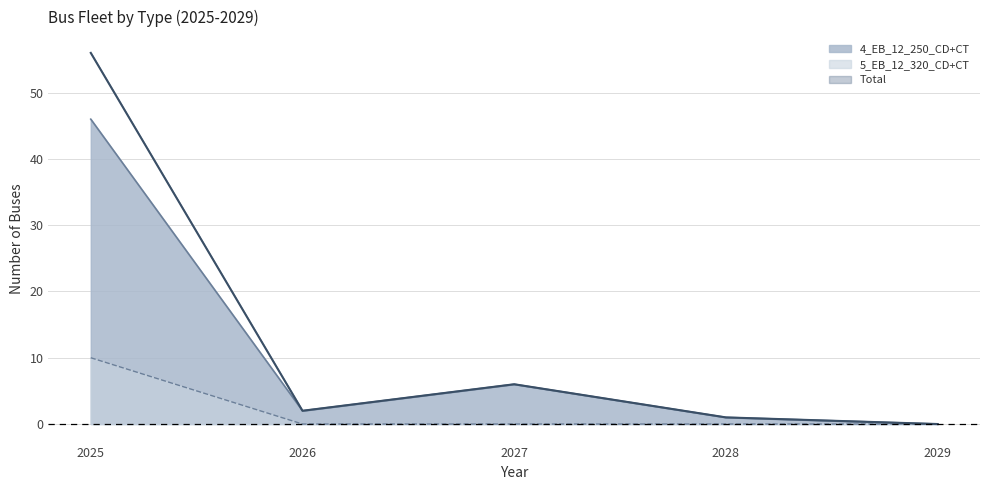

True or false: 5_EB_12_320_CD+CT has a value of 0 at 2029.

True